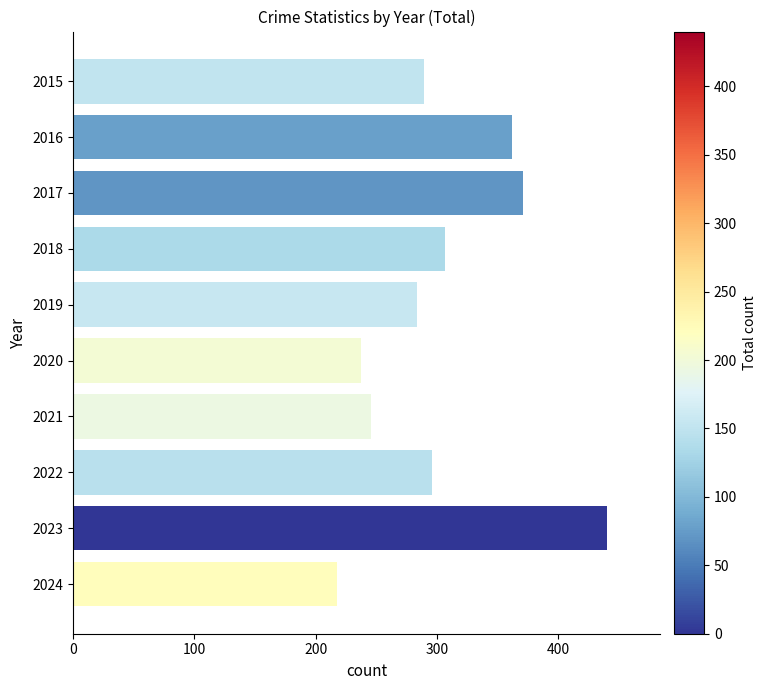

Which has a higher value, 2021 or 2017?

2017